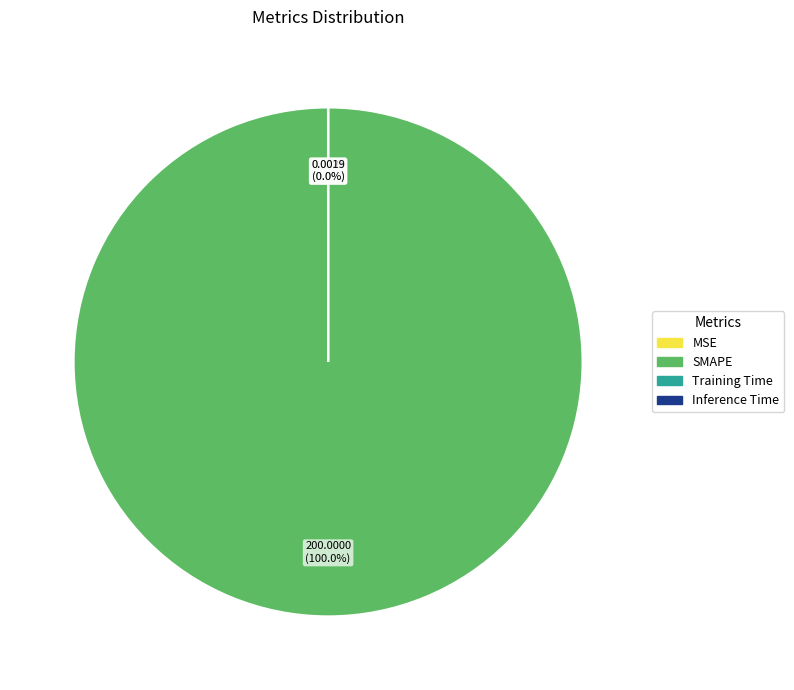

How many slices are in this pie chart?

4